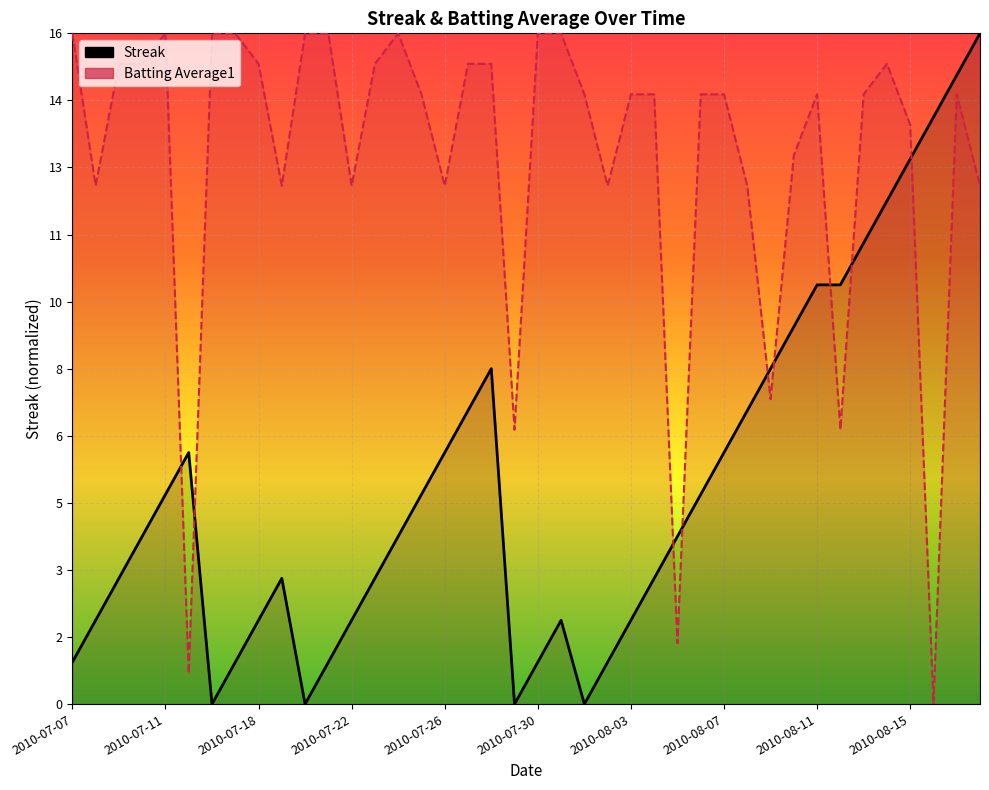

What is the average value of the Batting Average1 series?

0.8